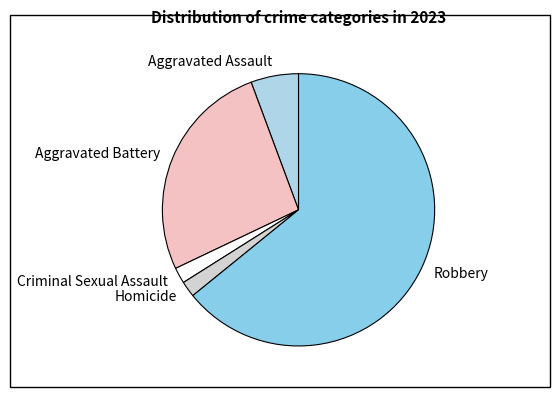

Is there a majority slice in this chart?

Yes